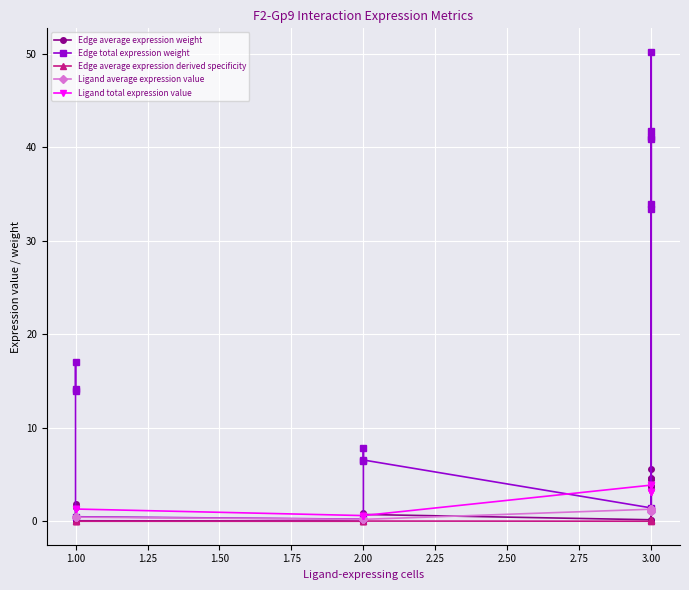

True or false: Edge total expression weight and Ligand average expression value intersect in this chart.

False